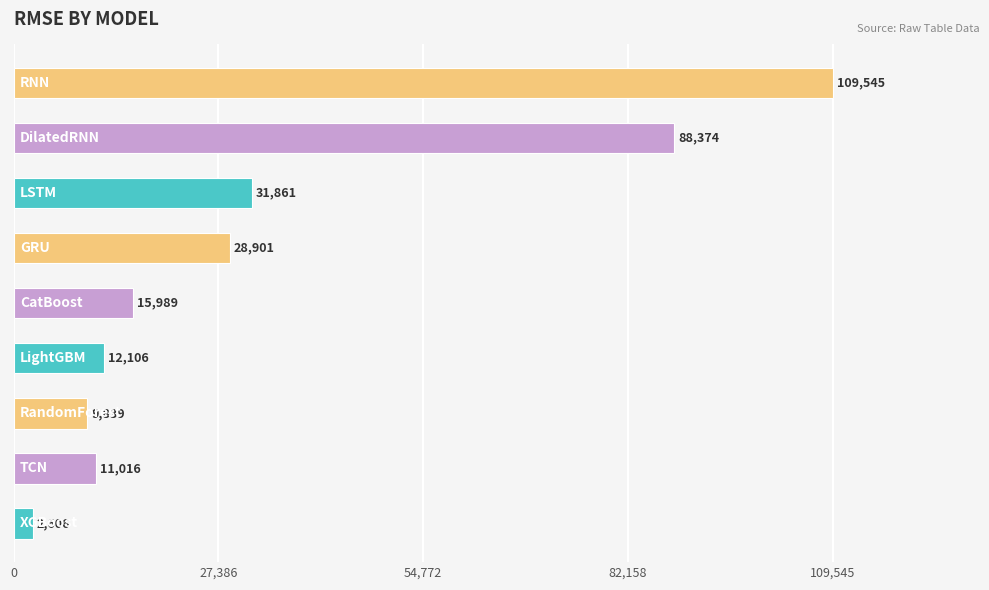

What is the minimum value shown in the chart?

2605.8